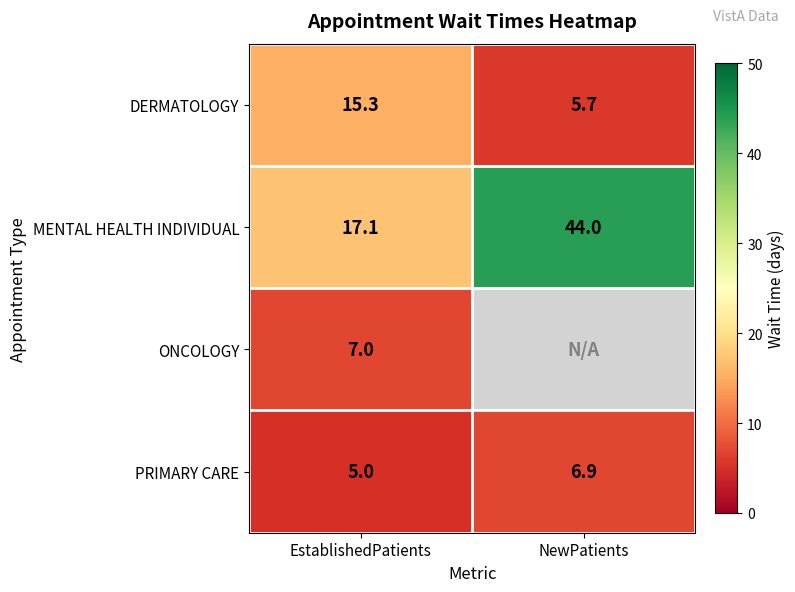

At how many categories does at least one series exceed 33?

1